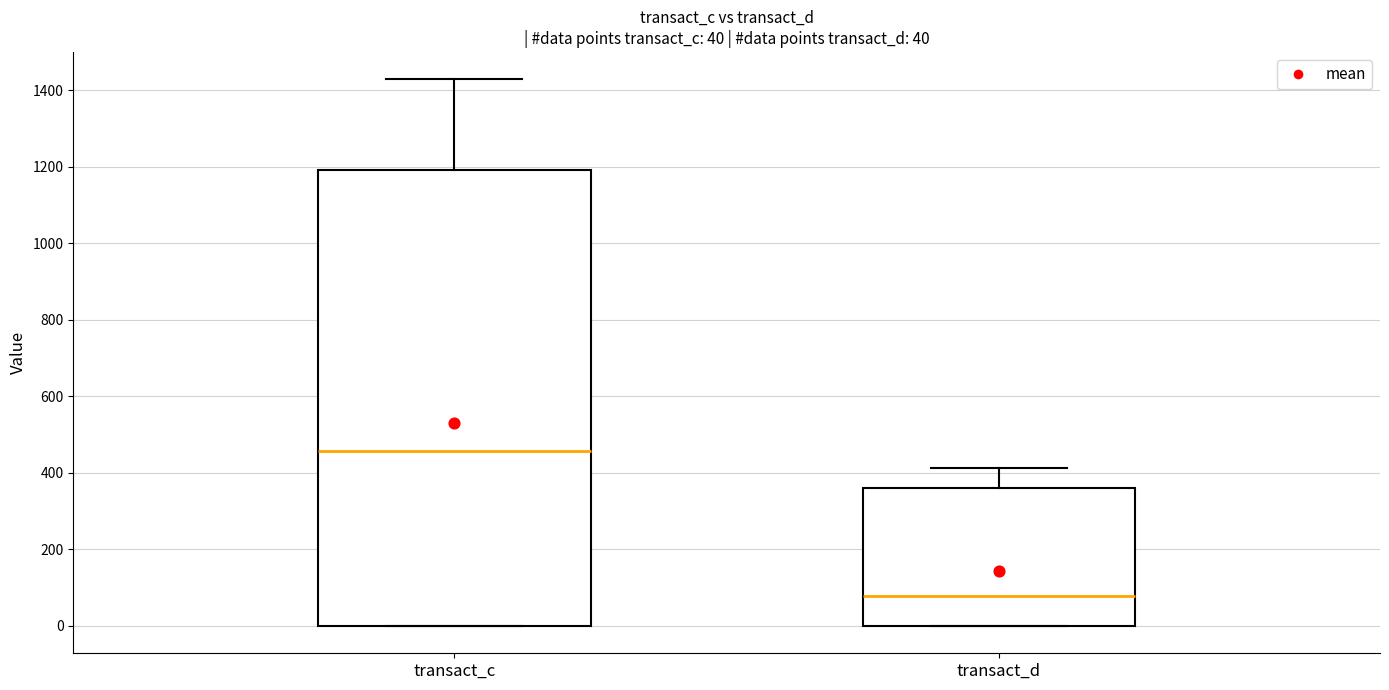

Which box has the highest median line?

transact_c